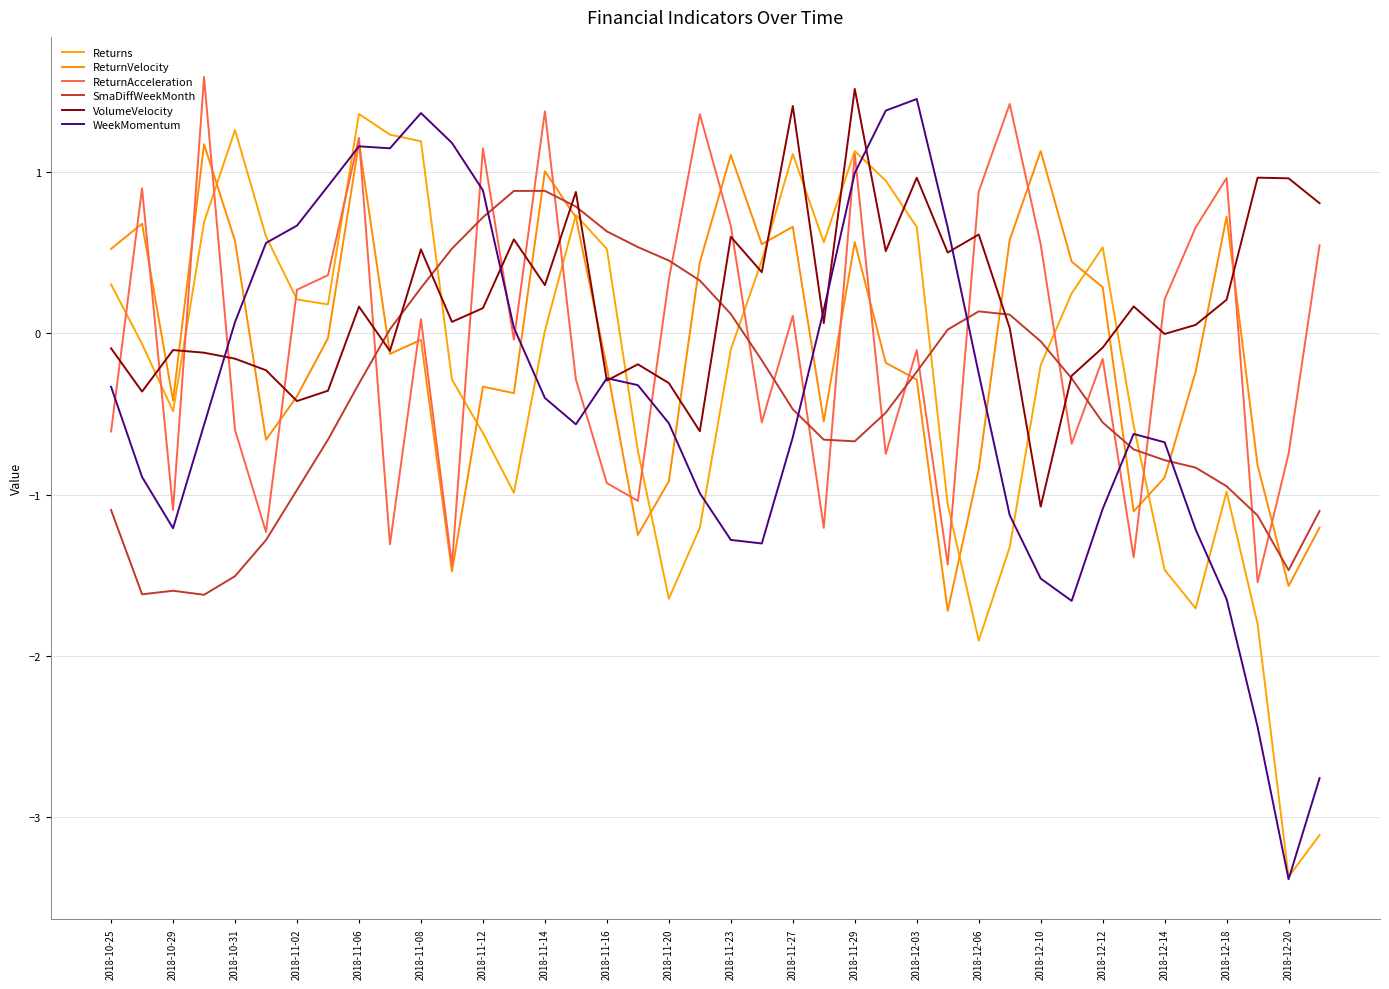

What is the maximum value shown in the chart?

1.6